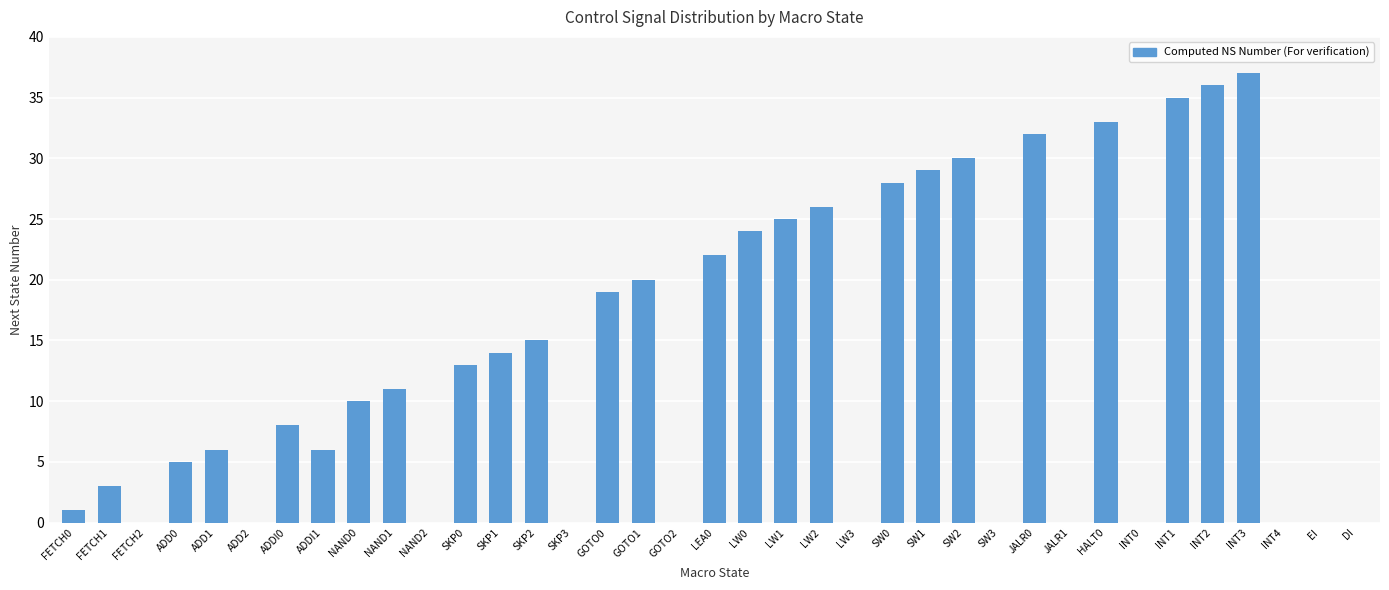

Is it true that the value at ADD2 is 0?

True